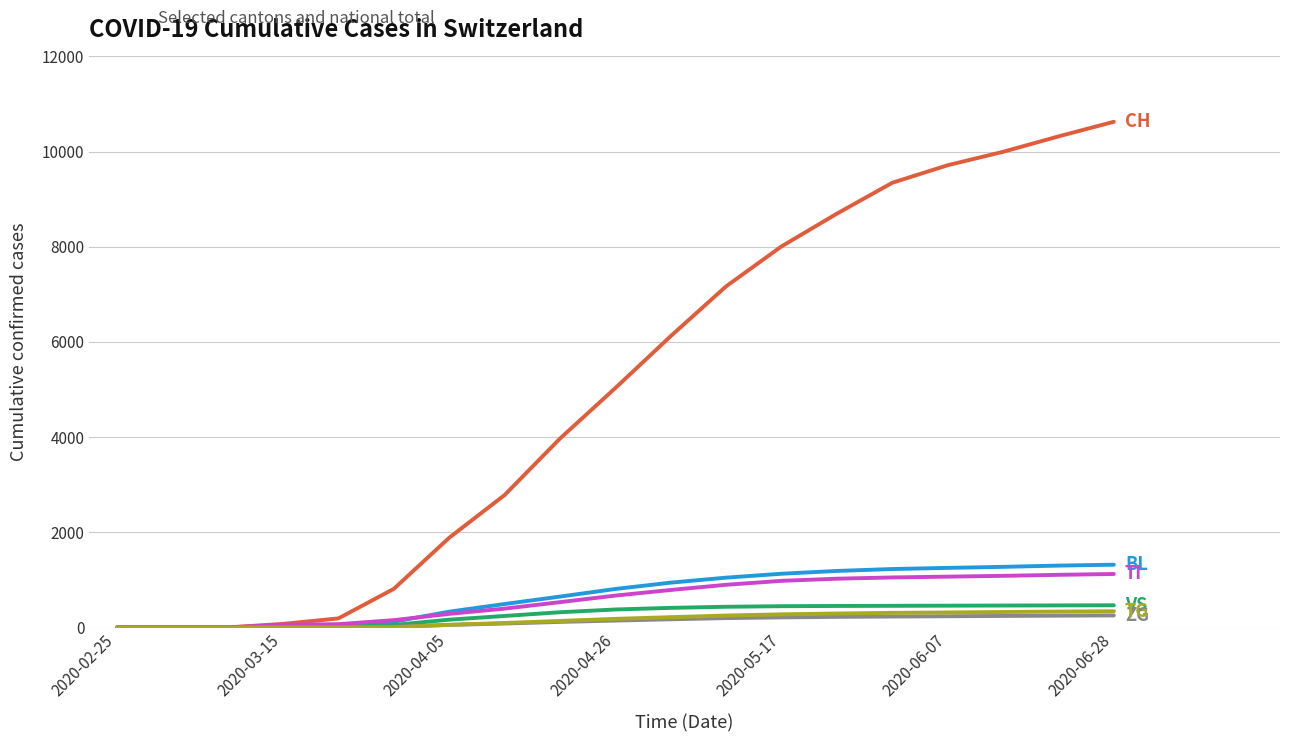

What is the maximum value shown in the chart?

10627